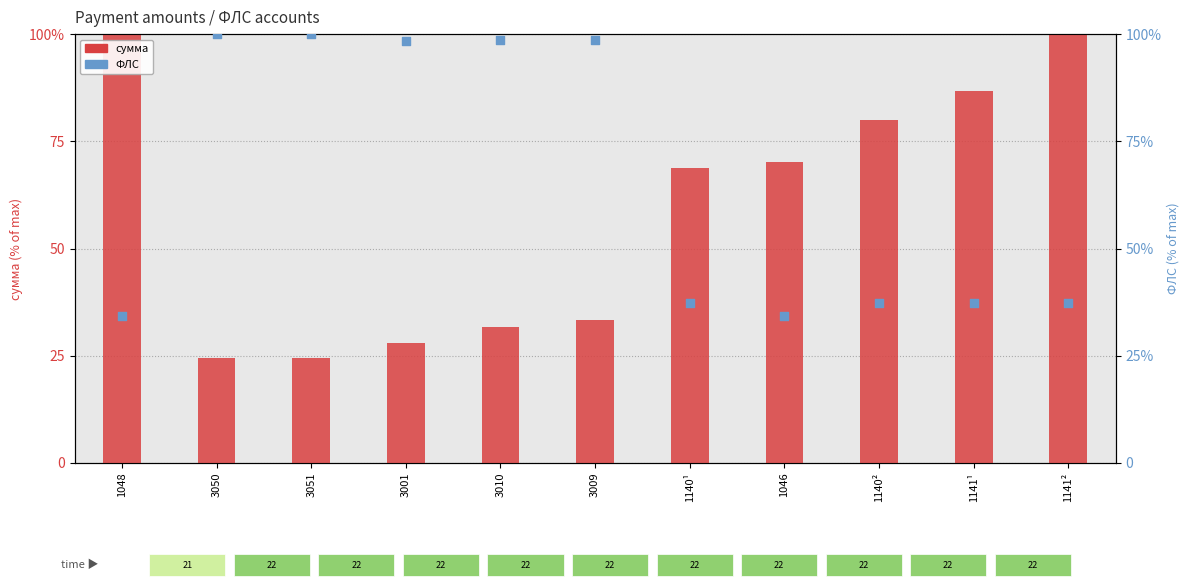

At which category is the sum across all series the highest?

1141²